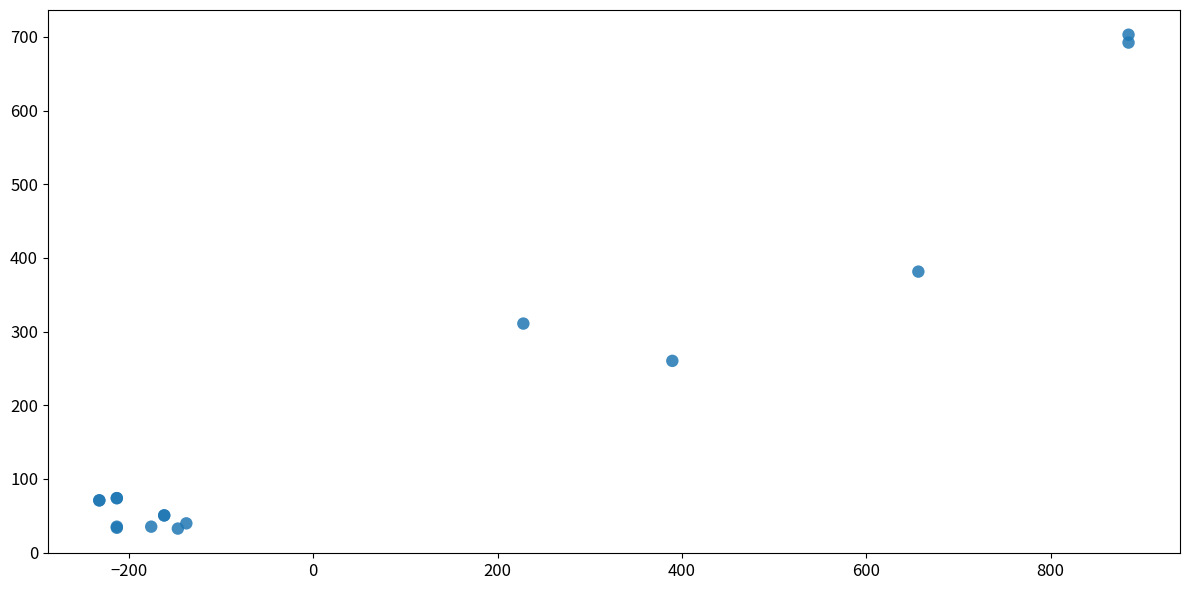

What Y value in the scatter plot is closest to 367?

381.4